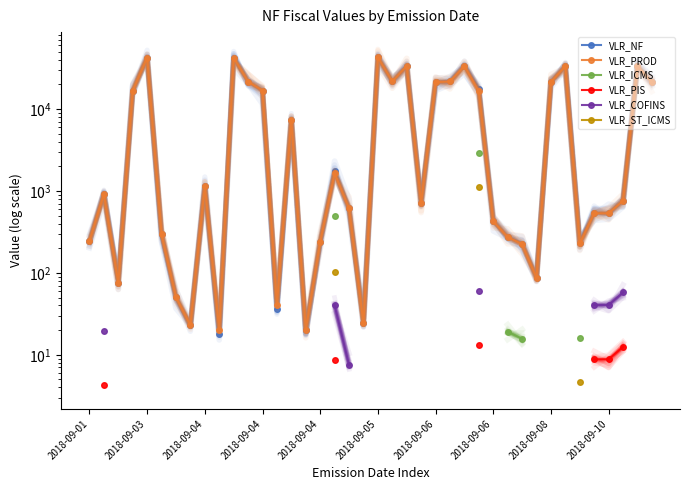

List the labels in order of VLR_PROD value, smallest first.

2018-09-10, 15, 2018-09-06, 19, 13, 2018-09-06, 2018-09-04, 31, 30, 34, 16, 2018-09-01, 29, 2018-09-05, 28, 35, 36, 18, 23, 37, 2018-09-03, 2018-09-08, 17, 14, 27, 2018-09-04, 12, 24, 32, 39, 11, 25, 21, 22, 26, 33, 38, 2018-09-04, 10, 20